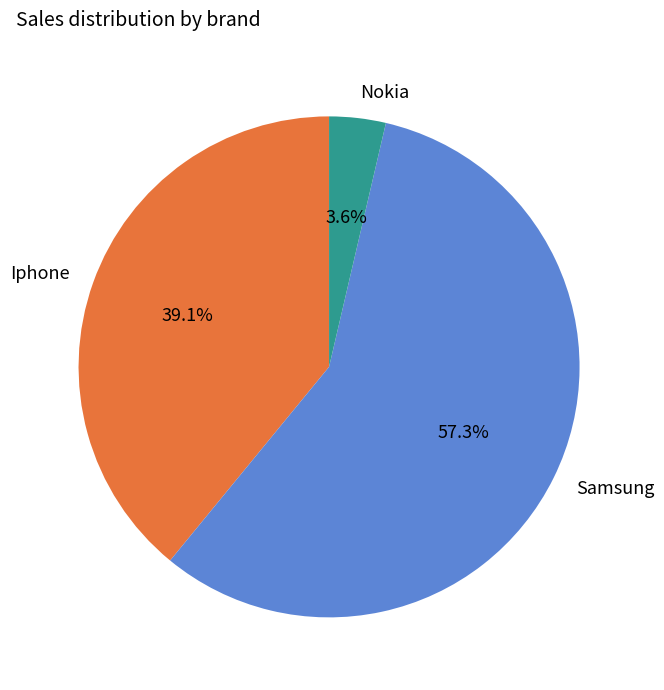

True or false: Samsung accounts for 33% of the total.

False